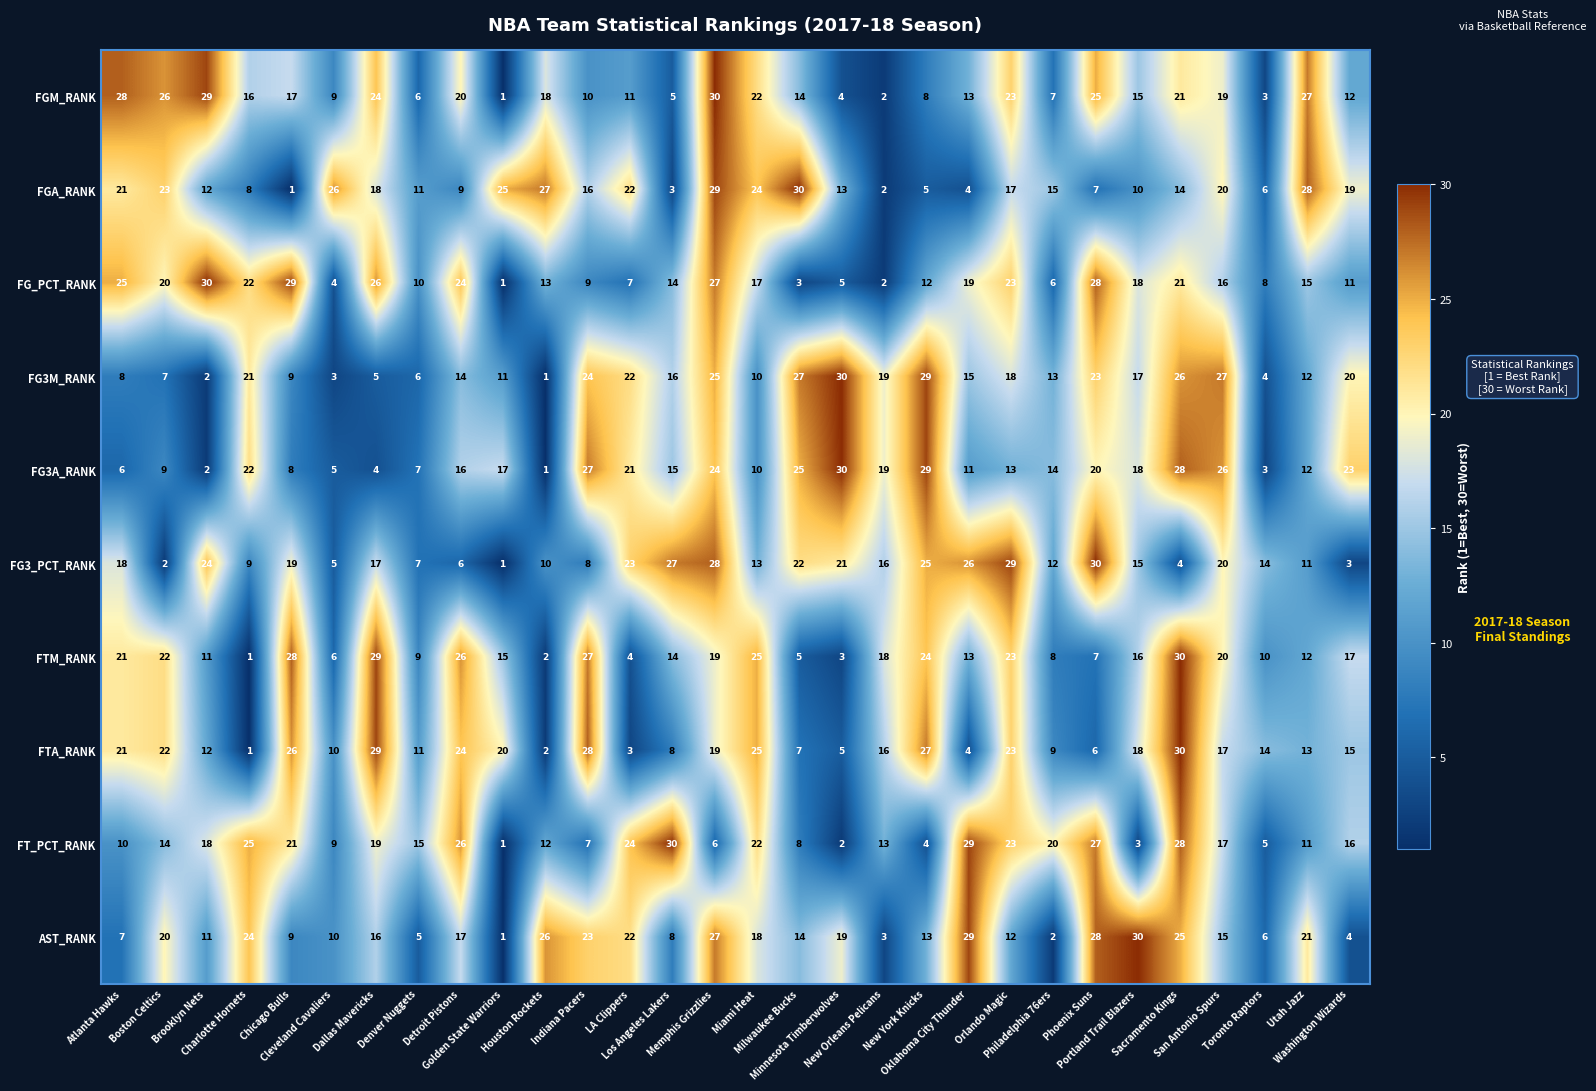

At how many categories does at least one series exceed 6?

30